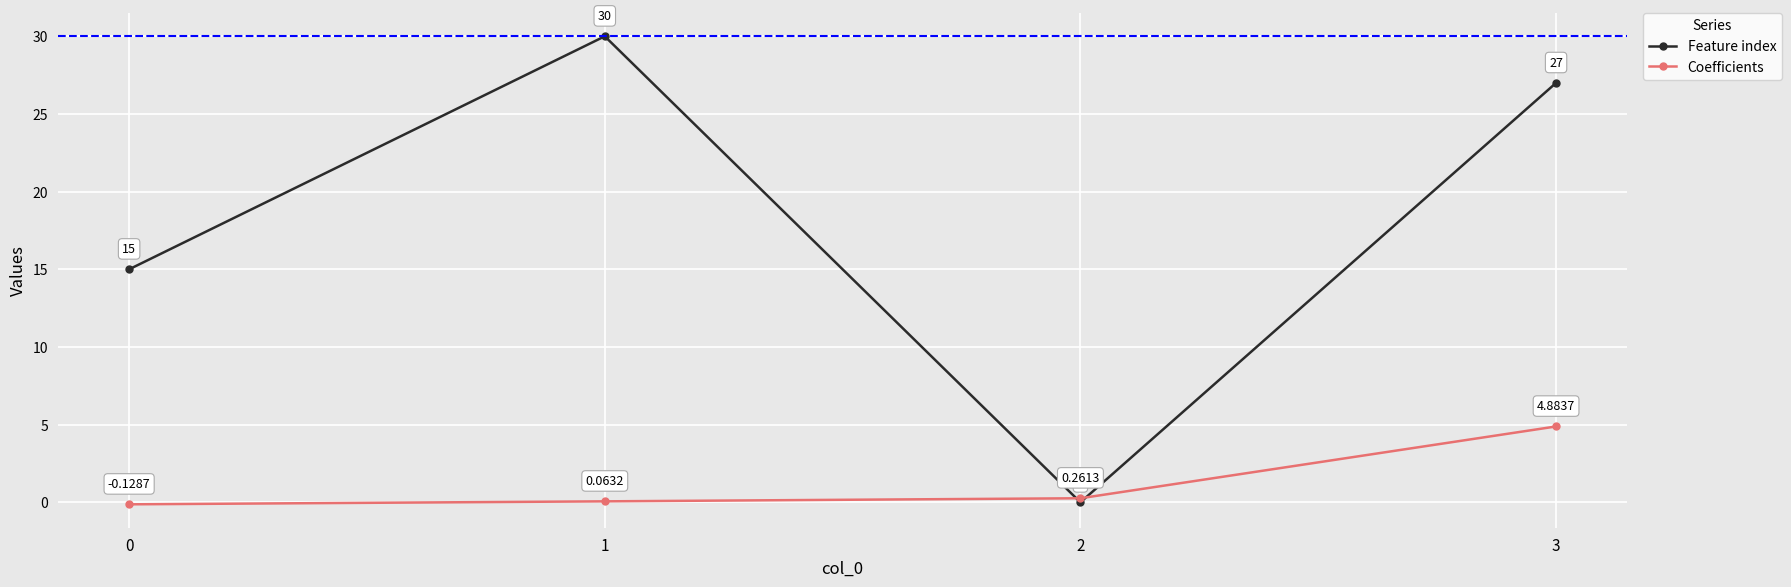

True or false: Coefficients has more than 1 points higher than both neighbors.

False